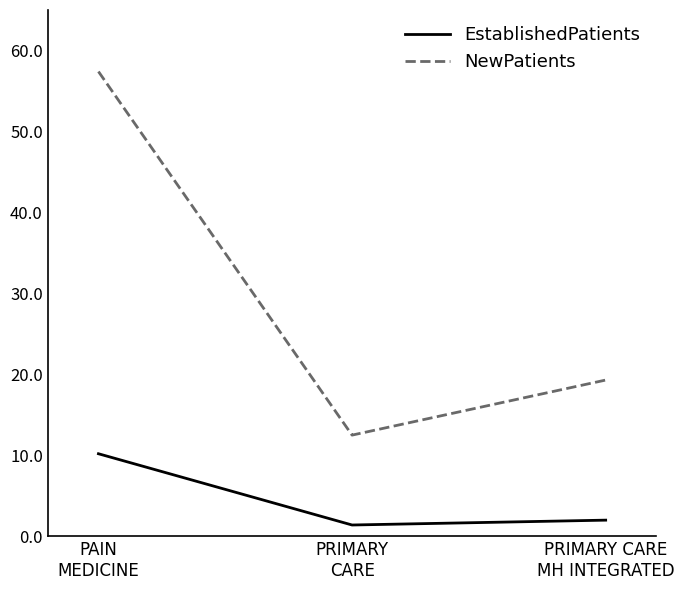

How many series are shown in this chart?

2